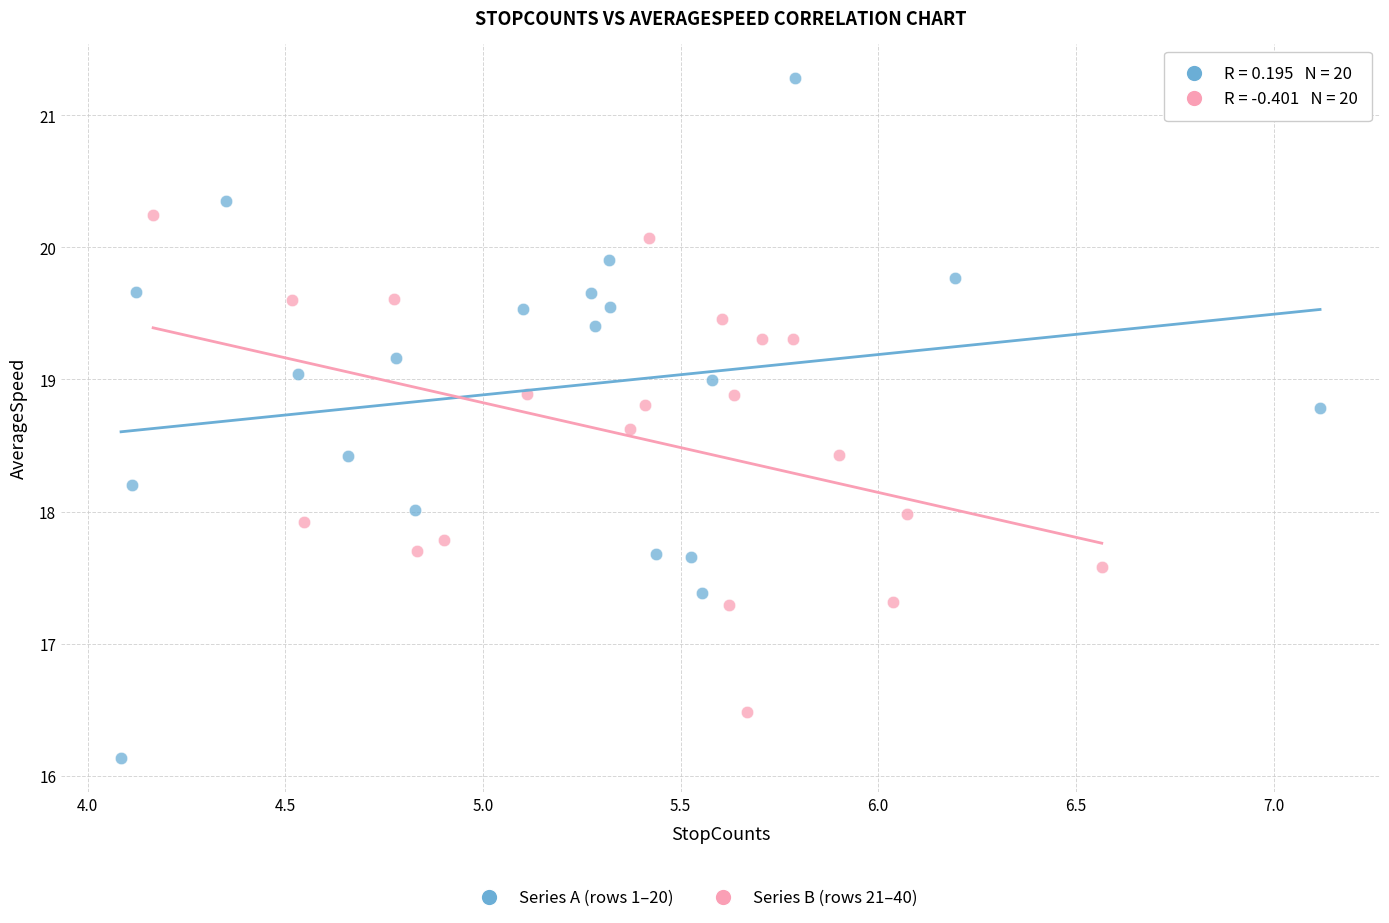

Which series reaches the maximum Y coordinate?

Series A (rows 1–20)